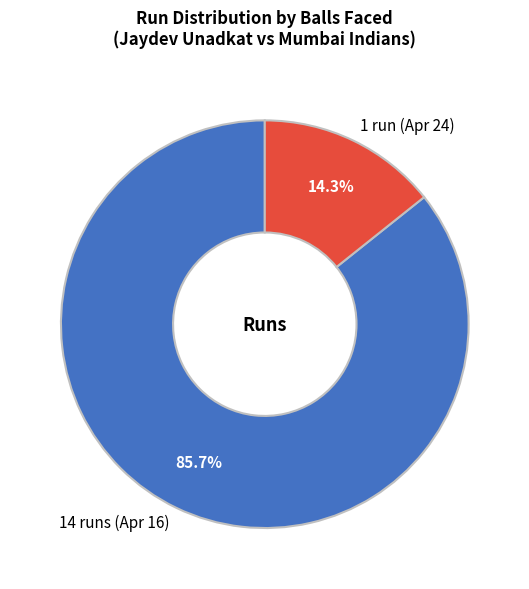

To the nearest percent, what is the difference between the largest and smallest slice percentages?

71%